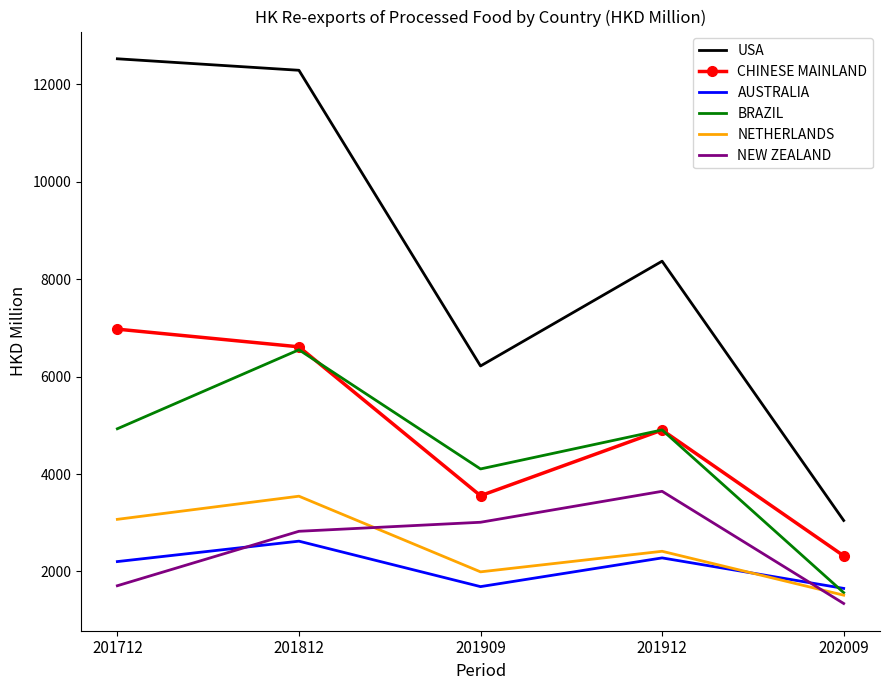

Between 201909 and 202009, which series saw the biggest shift?

USA